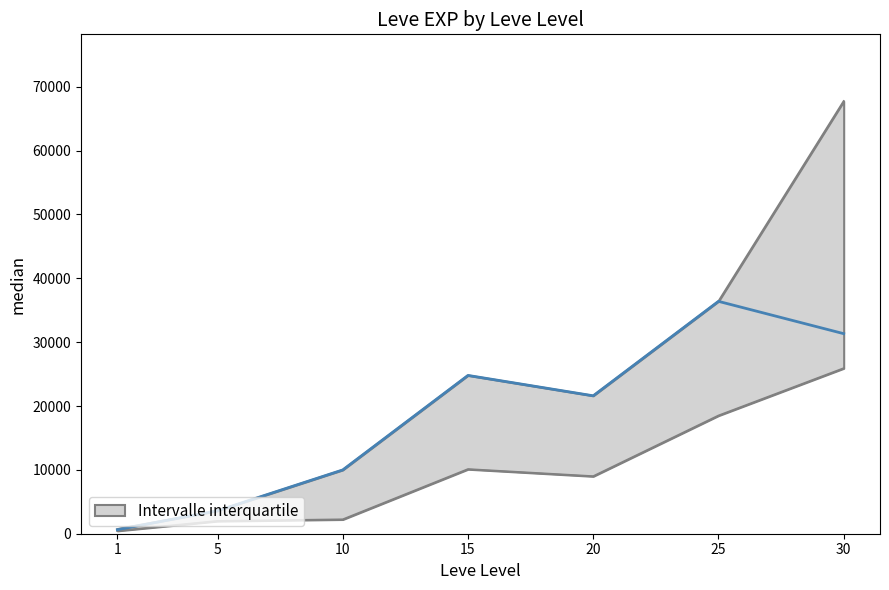

Which category has the lowest value across all series?

1